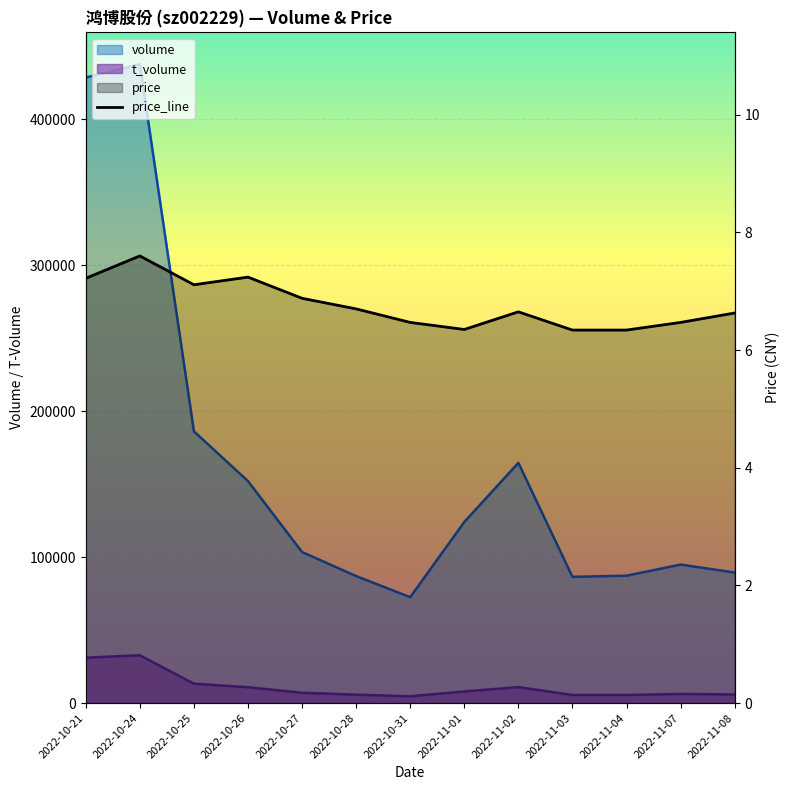

How many interior local valleys (lower than both neighbors) does the data have?

2